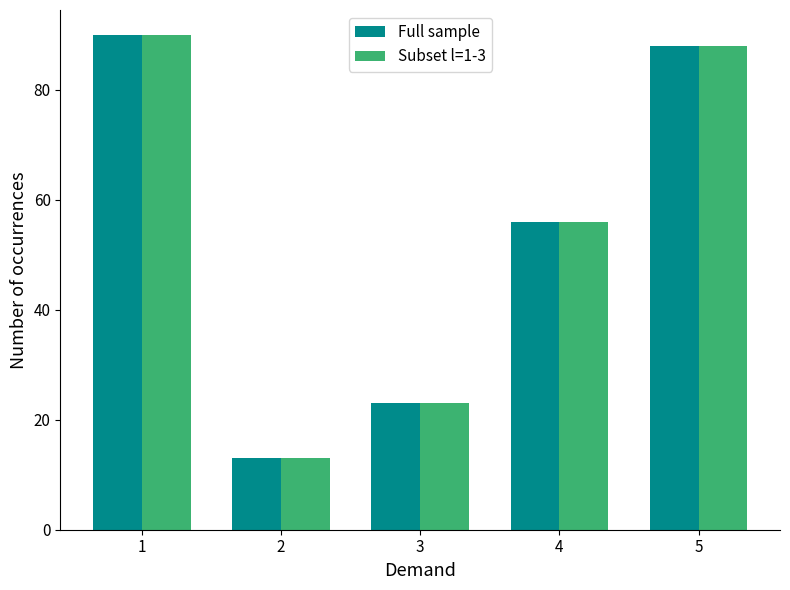

The Subset l=1-3 series shows 18 at 2. True or false?

False